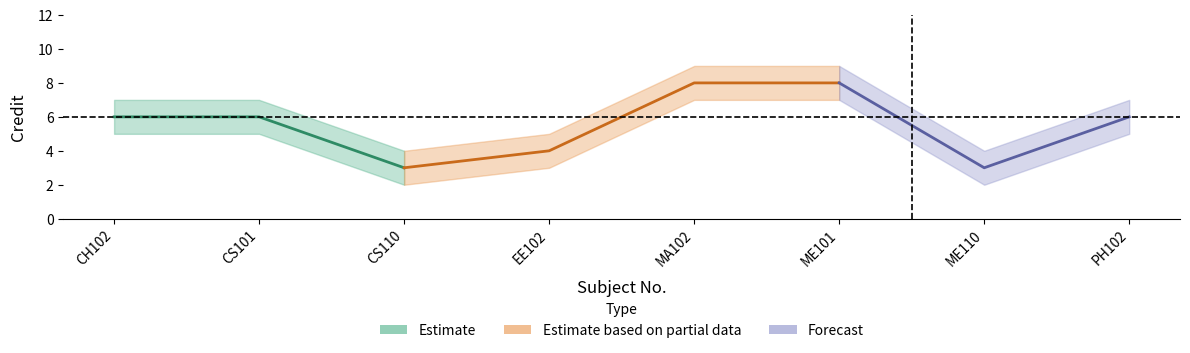

Is the value of Credit_lower at ME101 greater than the value of Credit at MA102?

No